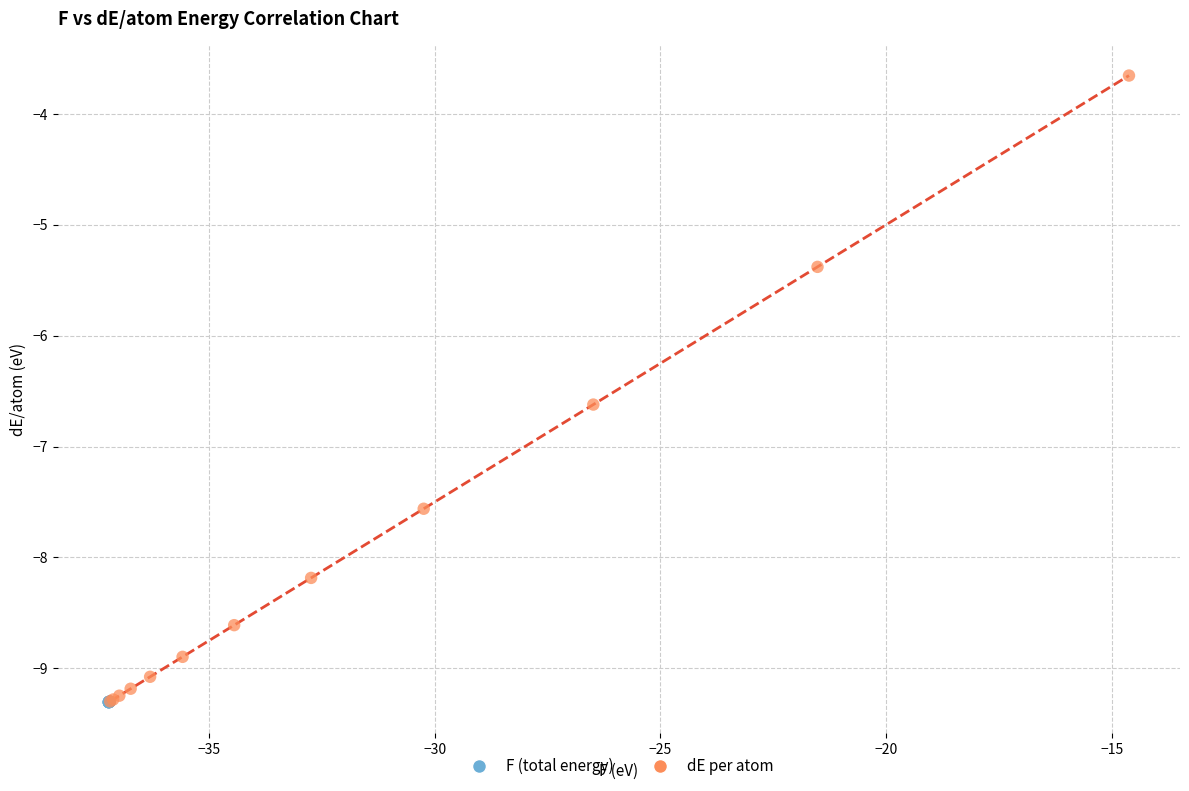

What are all the series names shown in the legend?

F (total energy), dE per atom